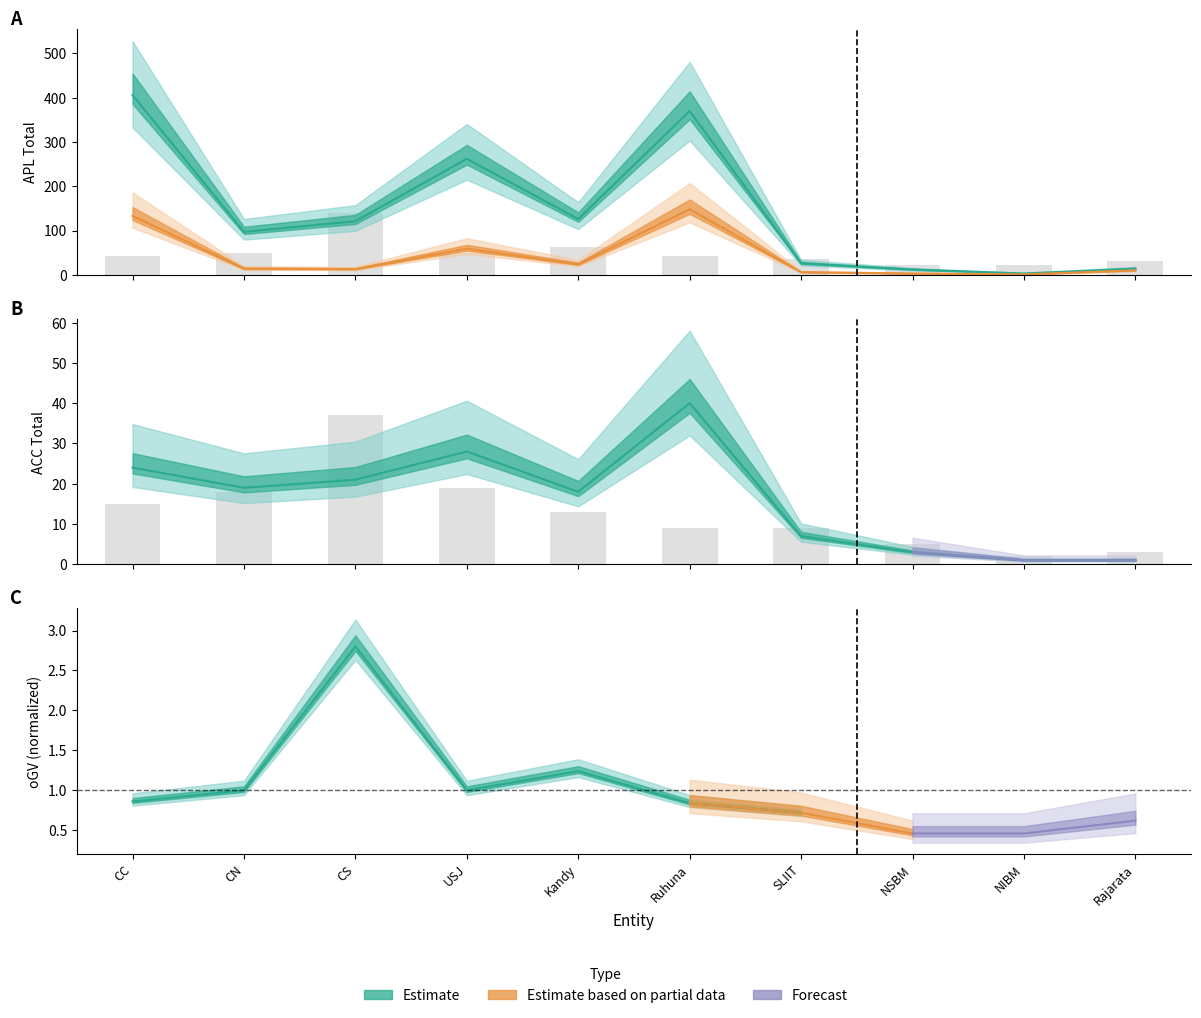

Is it true that oGV_APL equals 9 at CC?

False